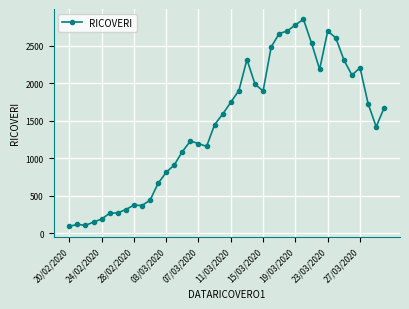

What is the value of the 28th point from the left?

2699